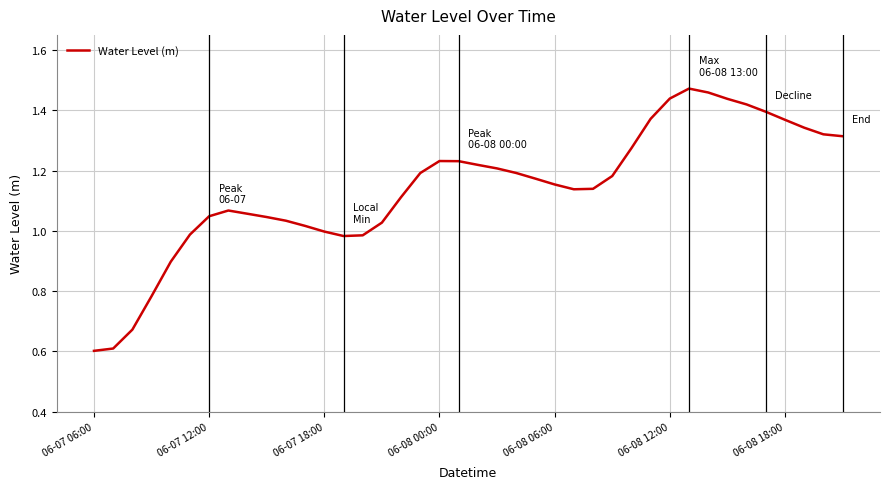

What is the difference between the maximum and minimum values?

0.9